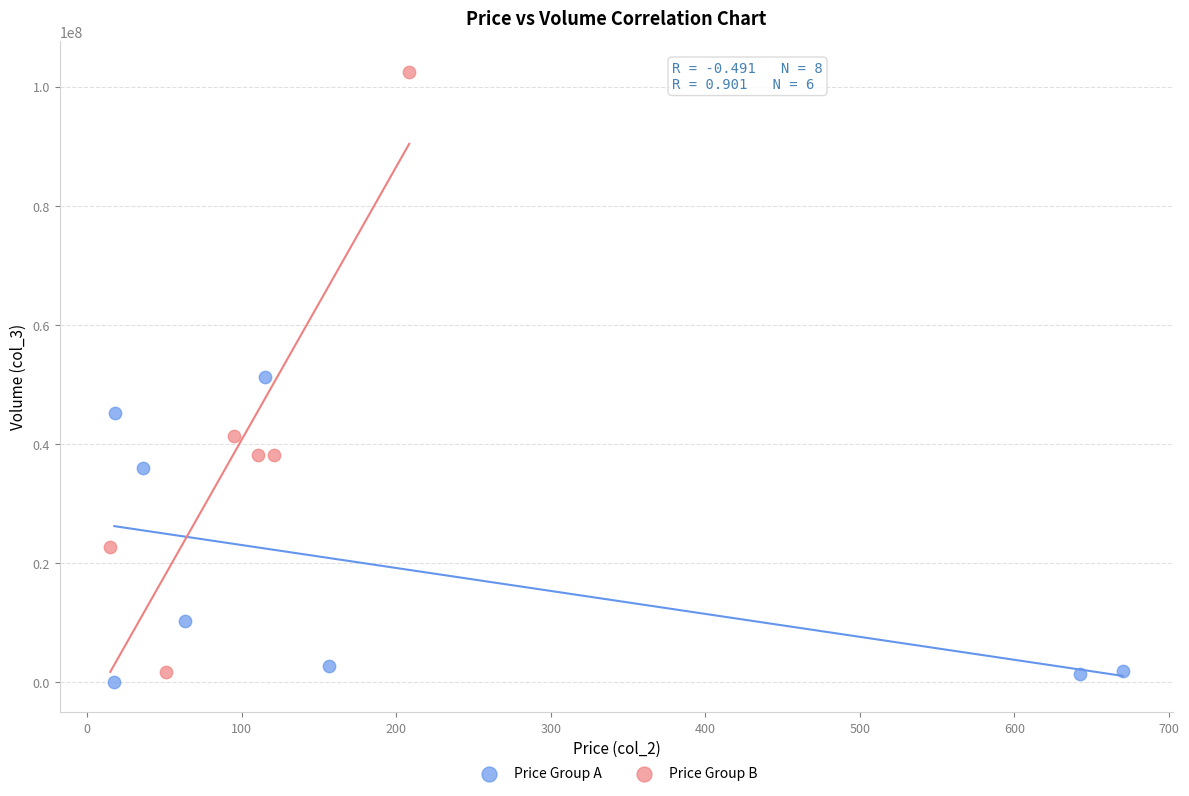

Which series reaches the maximum Y coordinate?

Price Group B